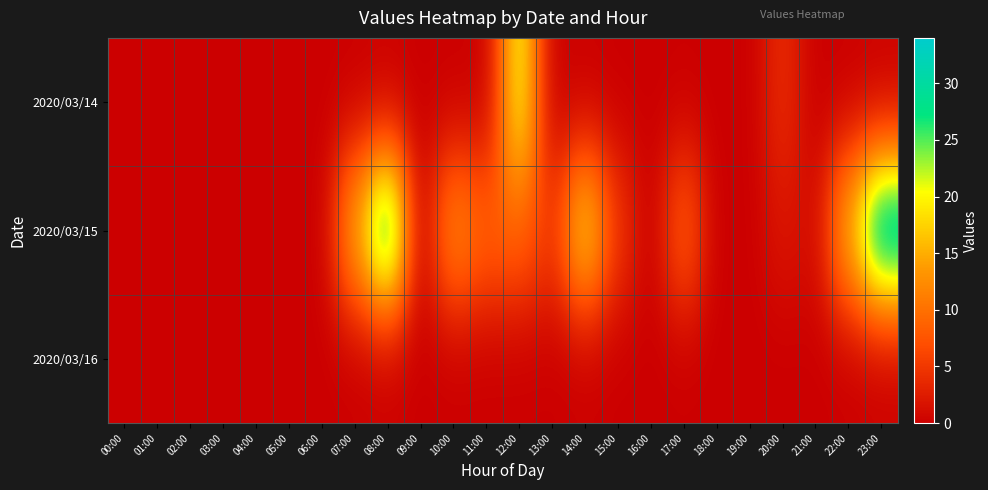

What is the difference between the highest and lowest values at 17:00?

9